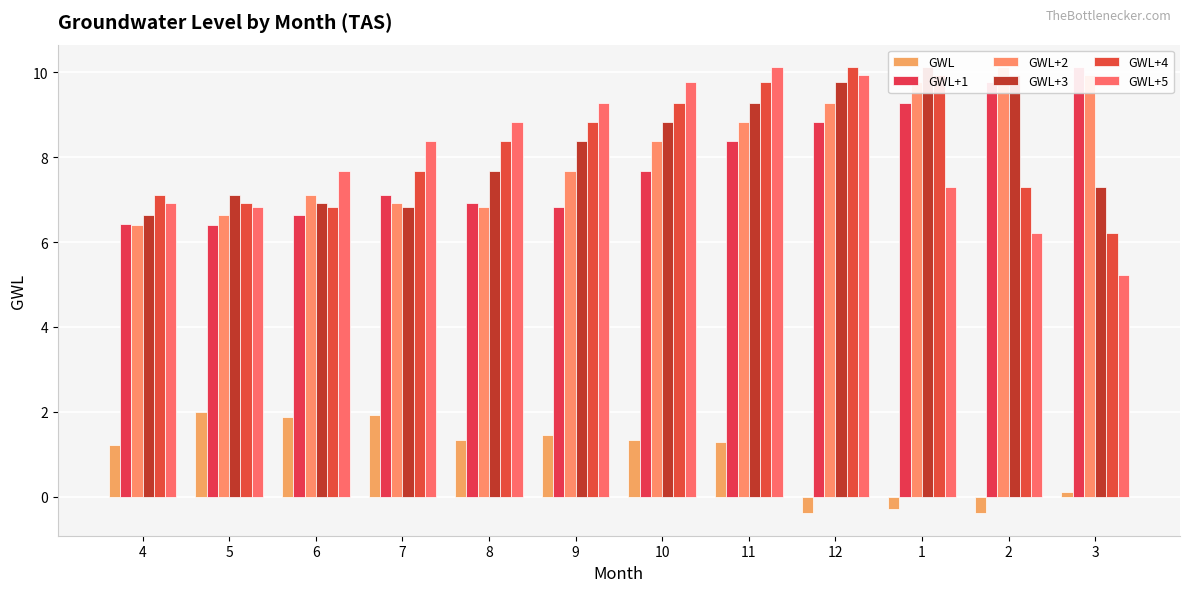

What is the label of the 5th bar from the left?

8